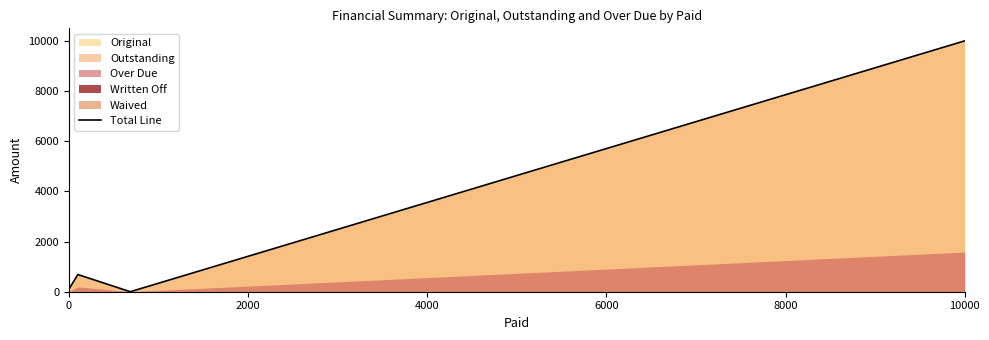

What is the value of the 1st point from the left?

100.0